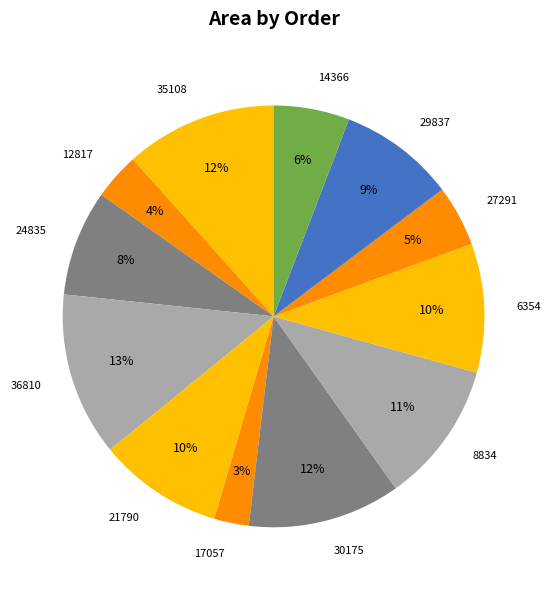

Do 17057 and 14366 together represent more than half of the pie?

No